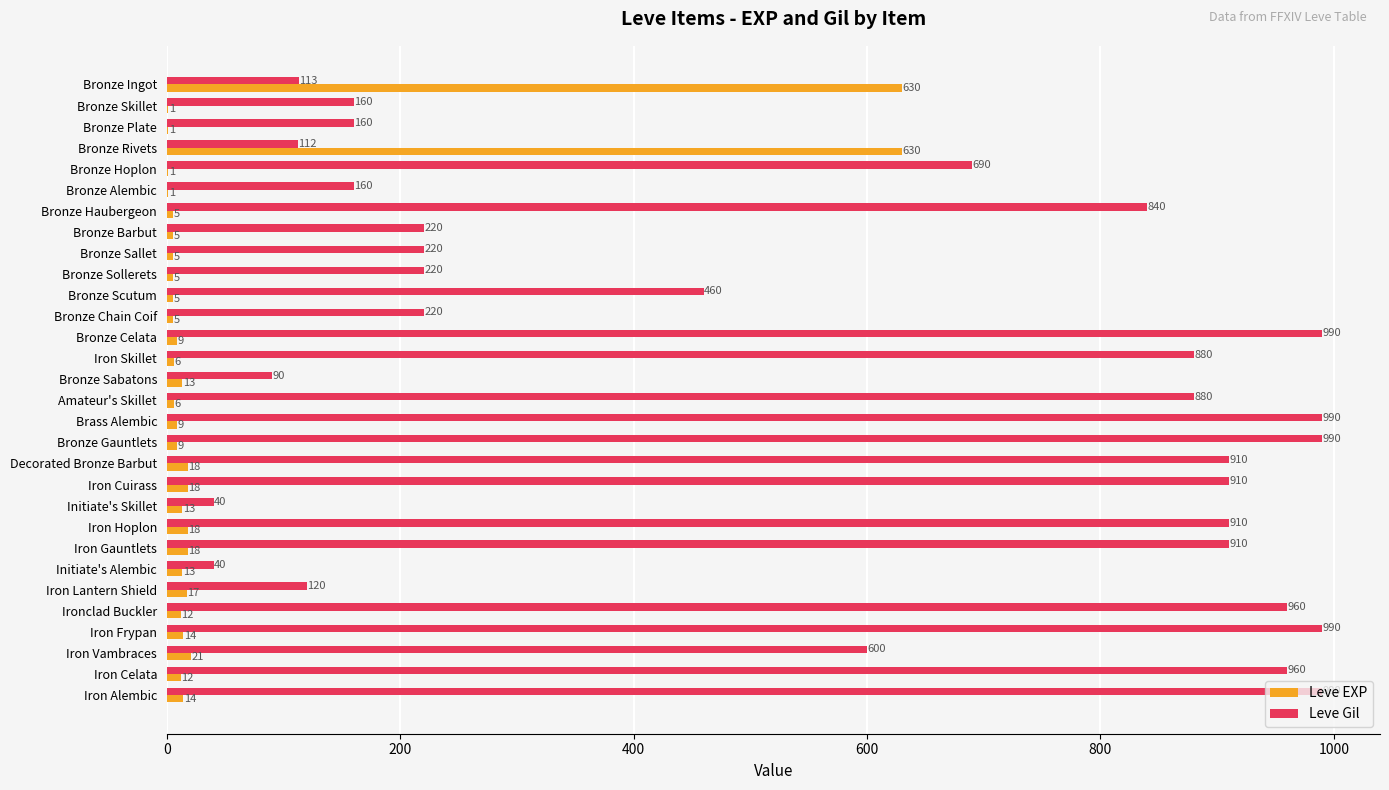

Which series has the widest spread of values?

Leve Gil